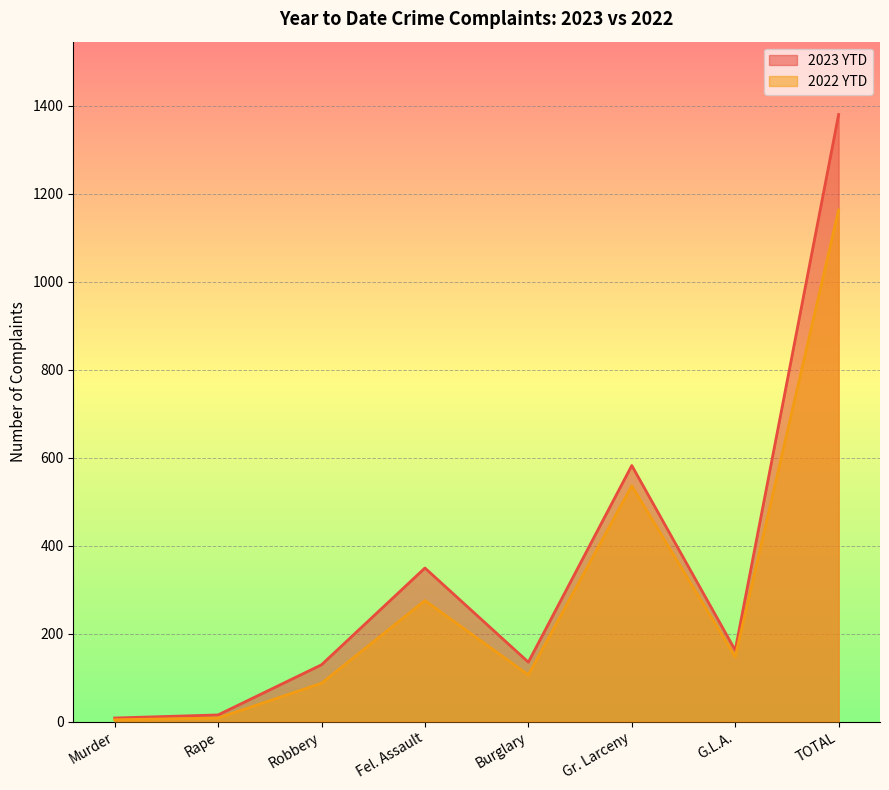

Which series has the widest spread of values?

2023 YTD